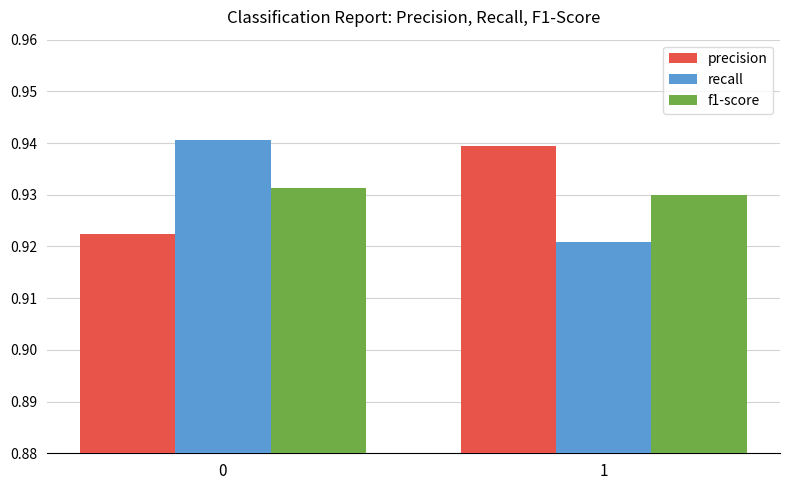

Count the recall values in the range 0 to 1.

2